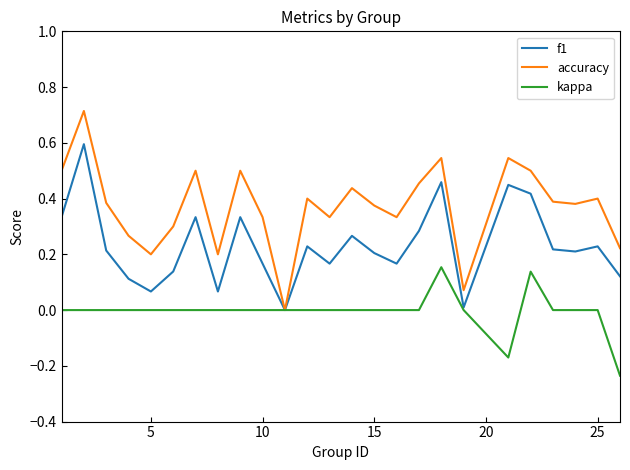

Rank the series by their maximum value, from lowest to highest.

kappa, f1, accuracy